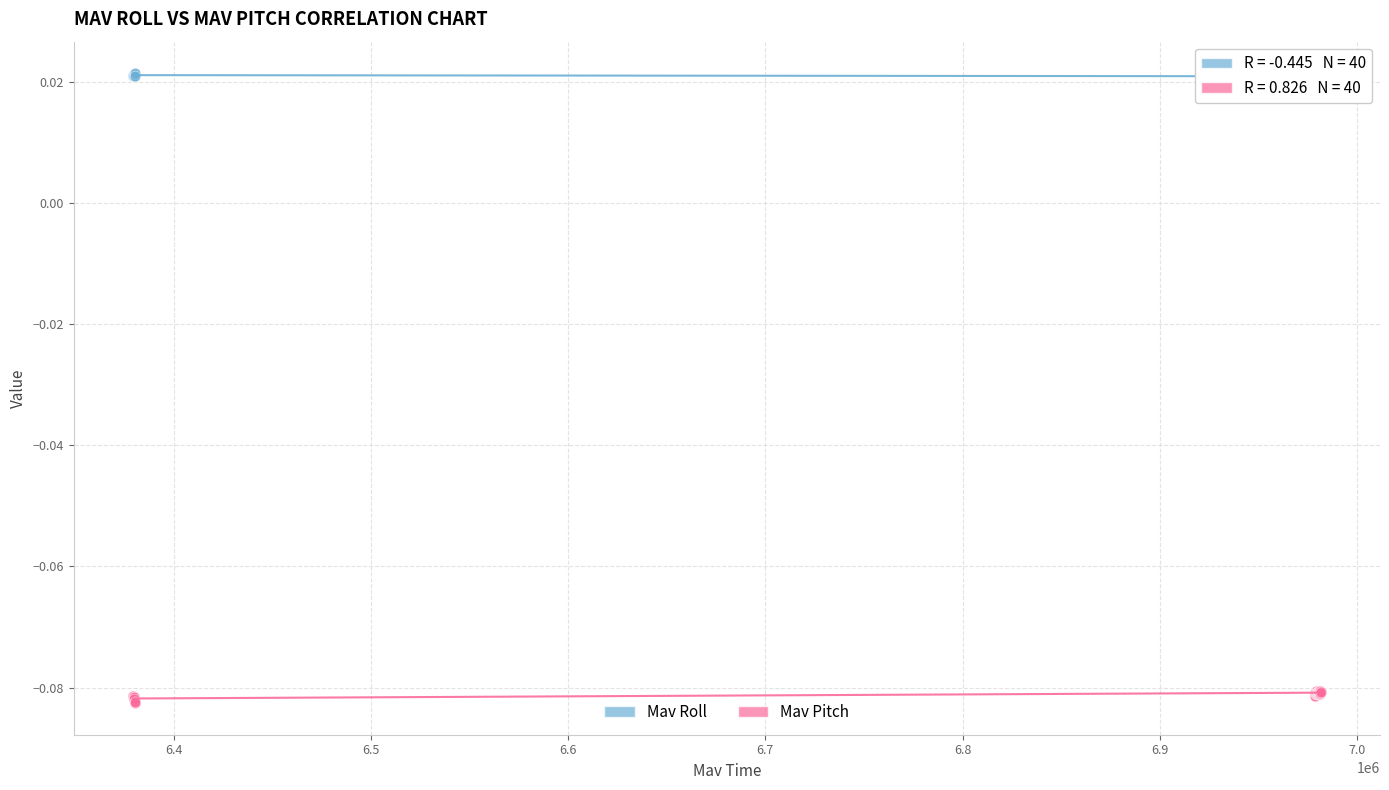

What is the X range (max minus min) for the scatter plot?

602003.0